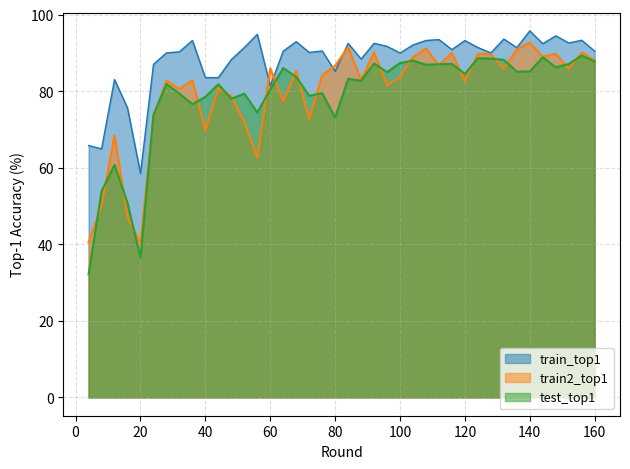

What is the maximum value shown in the chart?

95.8